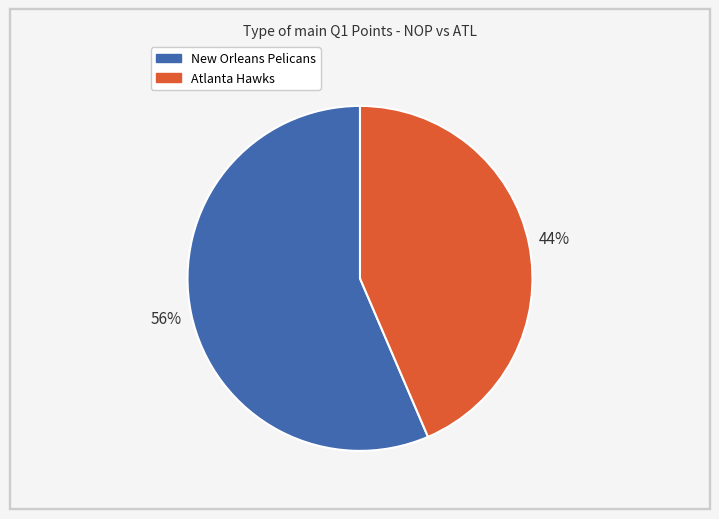

How many slices are in this pie chart?

2